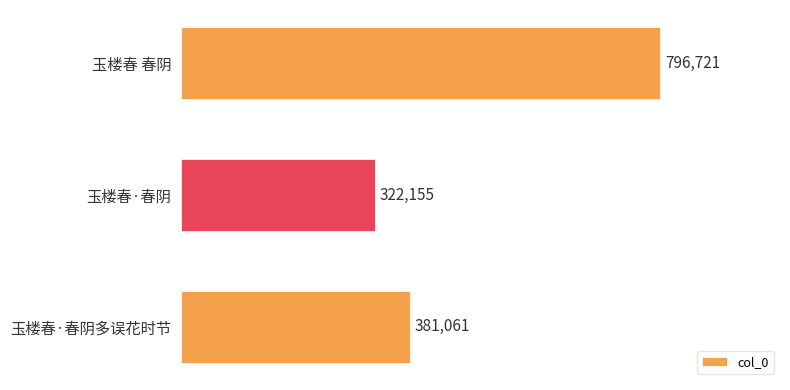

How many data points are less than 381061?

1